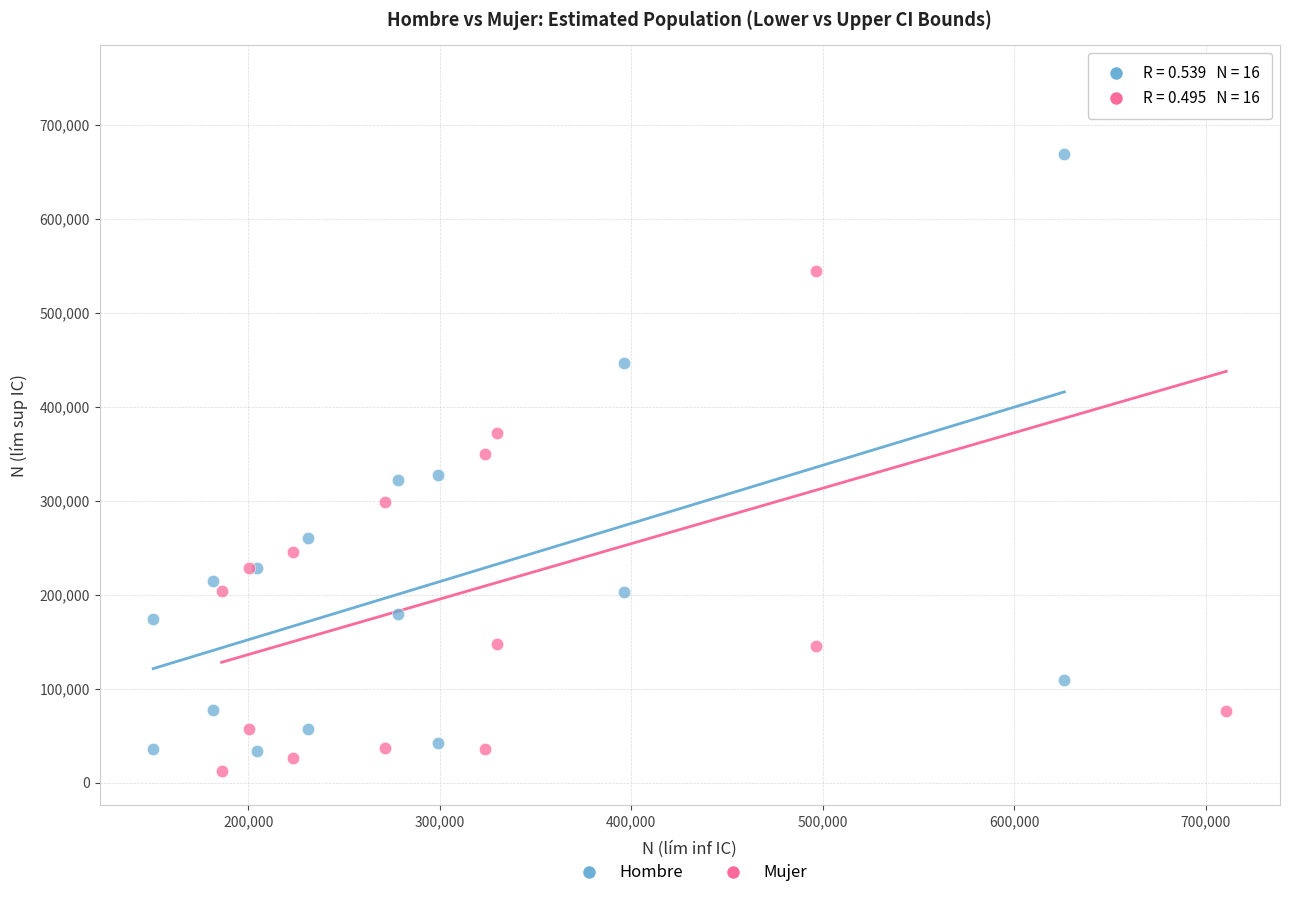

Which series has the widest spread of Y values?

Mujer